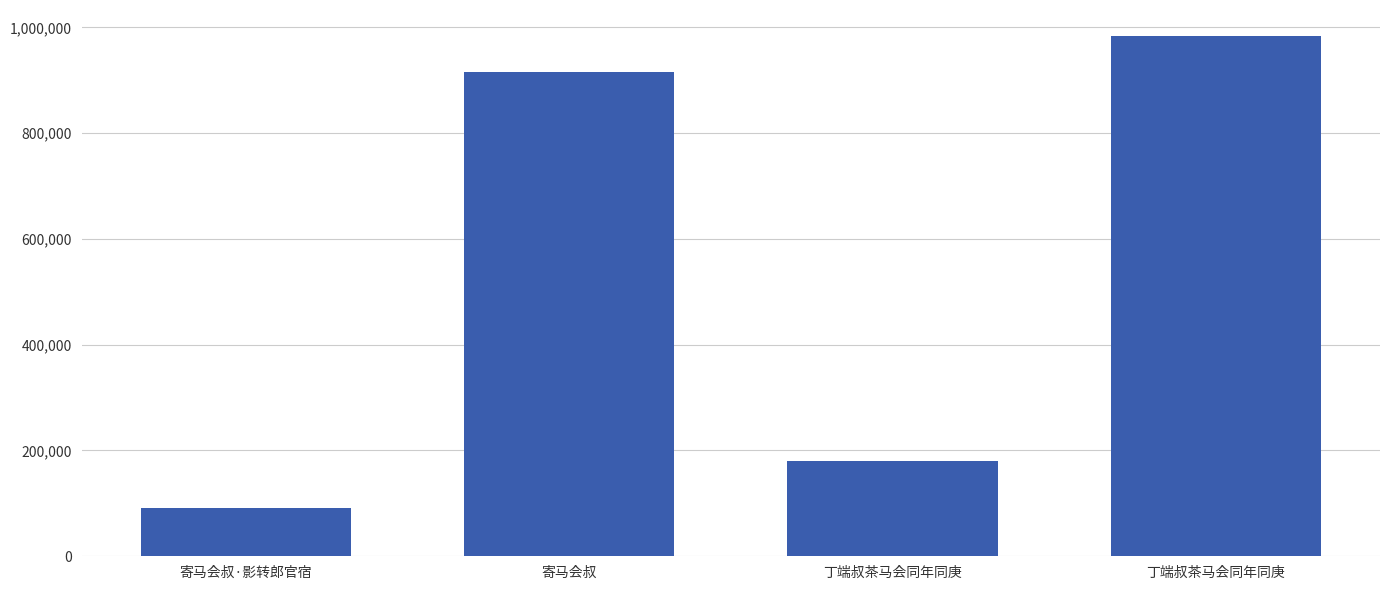

Rank the categories by value from lowest to highest.

寄马会叔·影转郎官宿, 丁端叔茶马会同年同庚, 寄马会叔, 丁端叔茶马会同年同庚